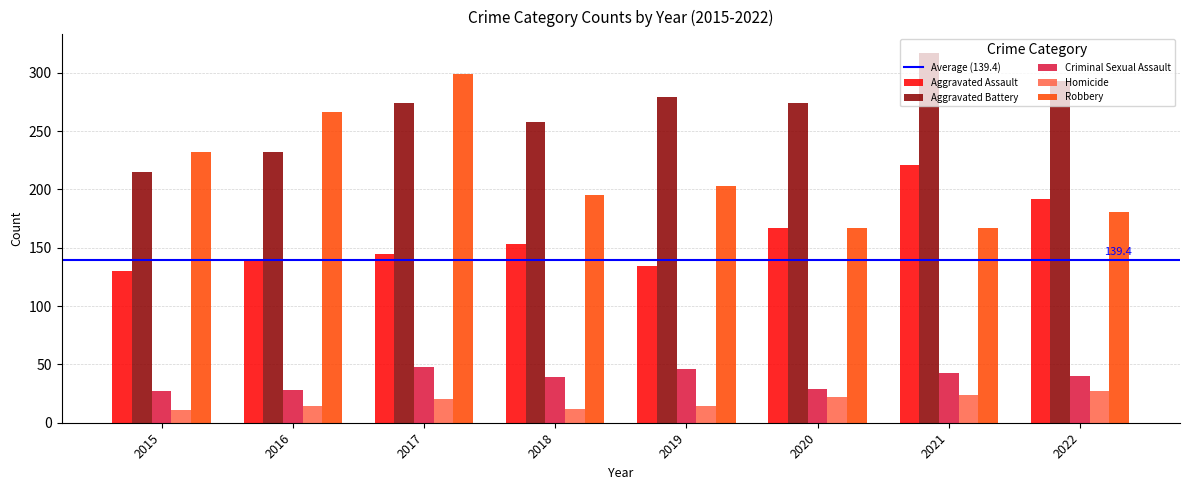

How many series are shown in this chart?

5